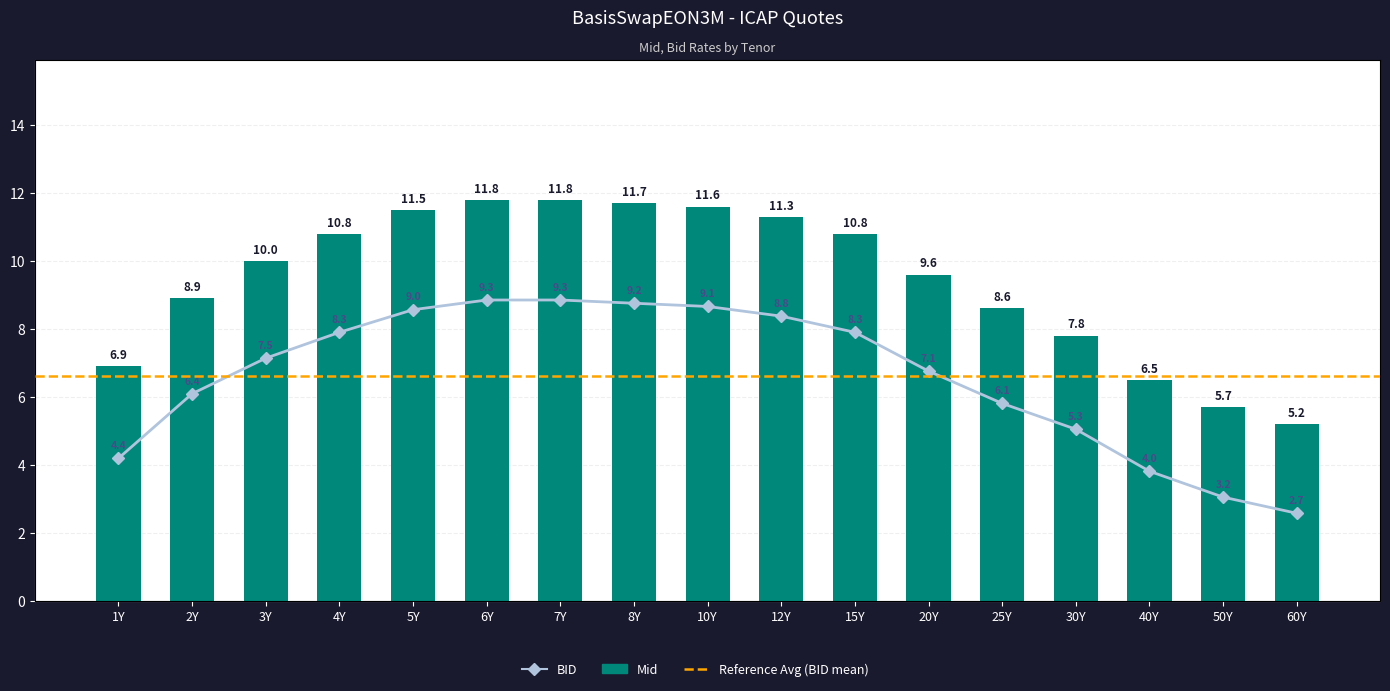

What is the difference between the maximum and second lowest values?

6.1